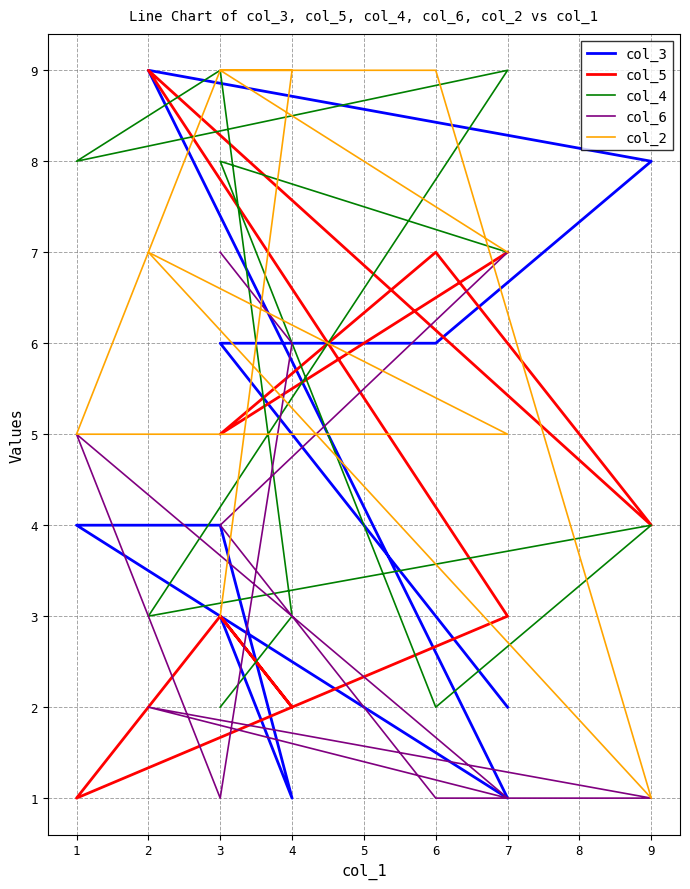

How many categories are shown in the chart?

10